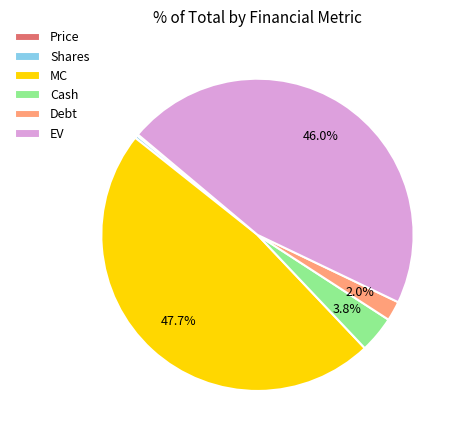

What is the largest slice in the pie chart?

MC